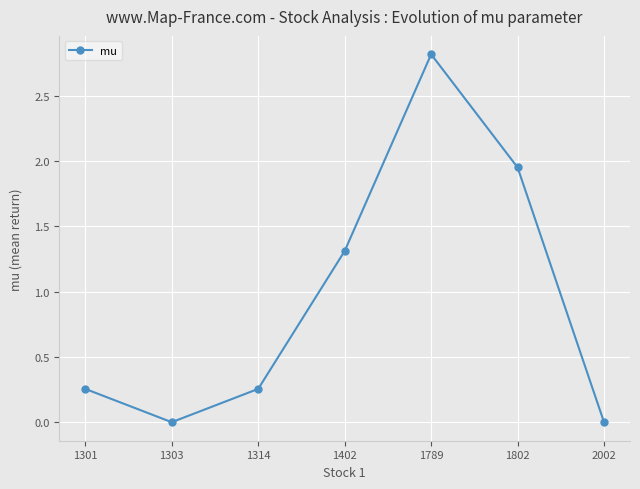

Which label corresponds to the largest value in the chart?

1789